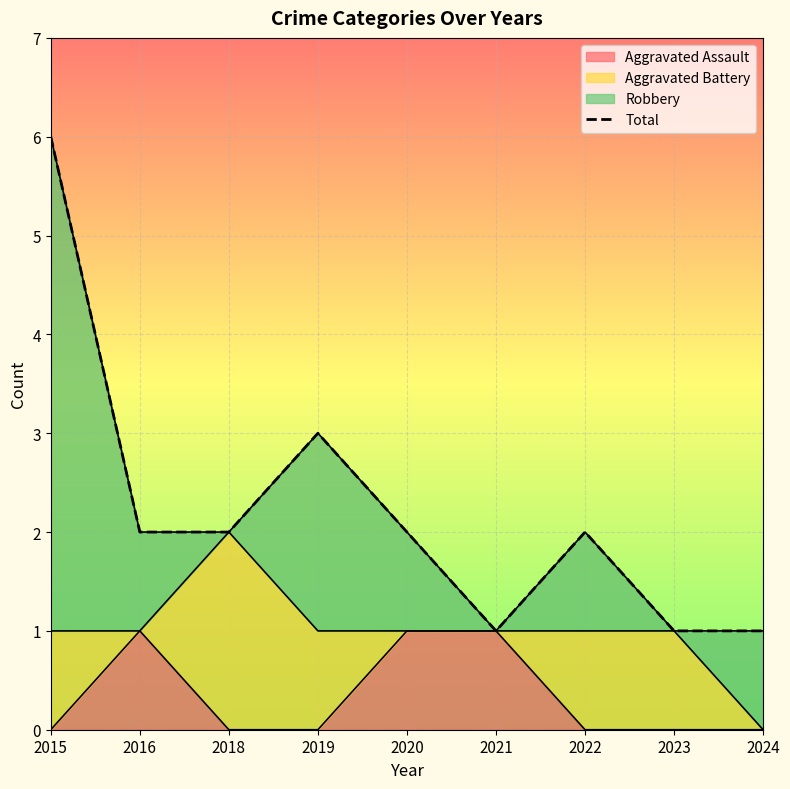

What is the average value?

2